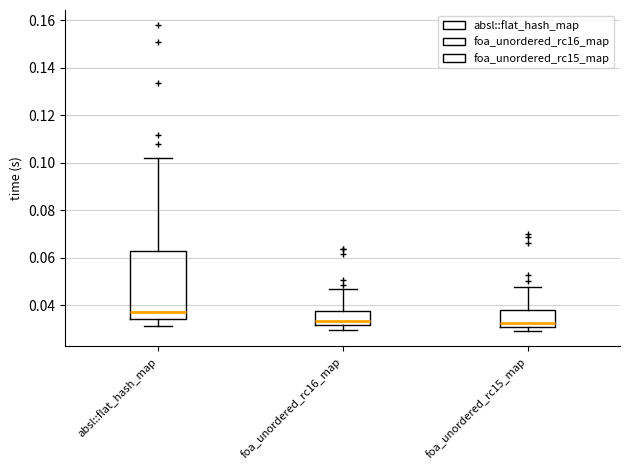

Comparing the boxes themselves (not the whiskers), which one is the tallest?

absl::flat_hash_map